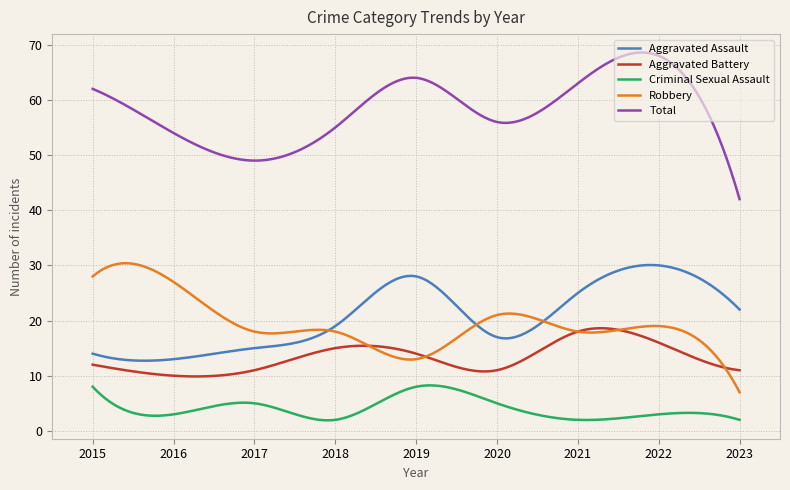

Which series has the largest total across all categories?

Total